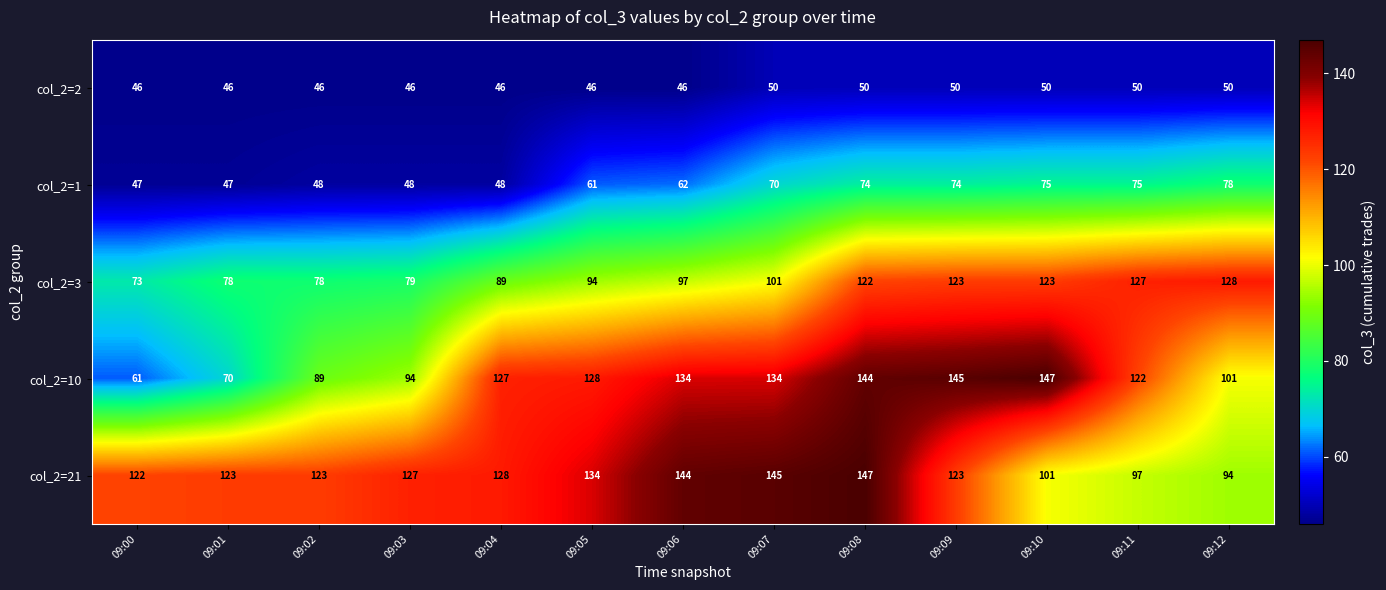

How many values in the col_2=2 series exceed 46?

6